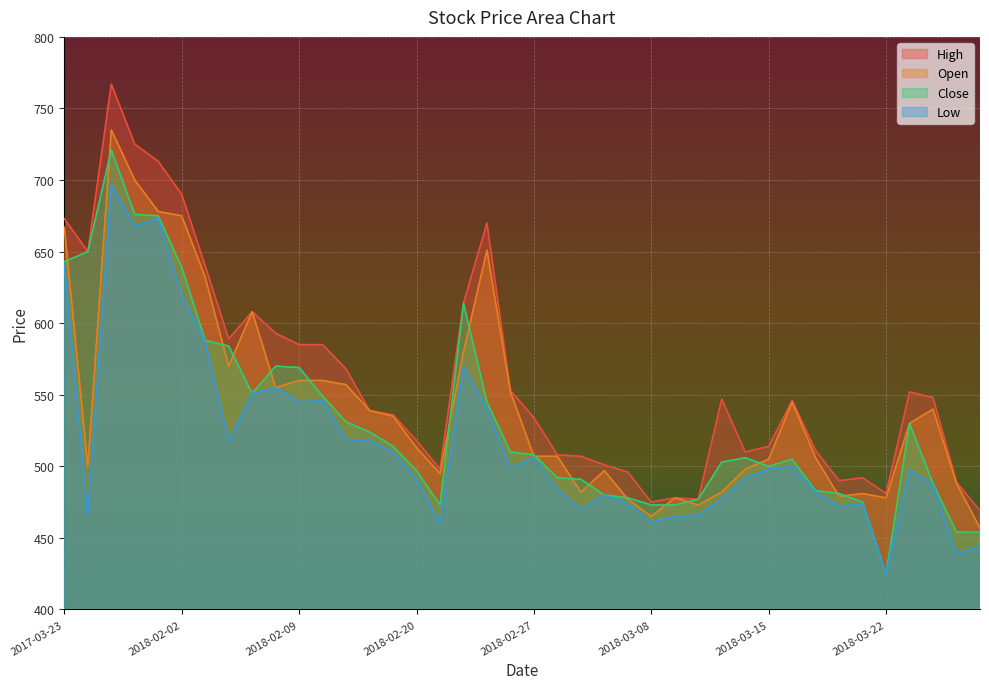

Rank the categories by Close value from highest to lowest.

2018-01-30, 2018-01-31, 2018-02-01, 2018-01-29, 2017-03-23, 2018-02-02, 2018-02-22, 2018-02-05, 2018-02-06, 2018-02-08, 2018-02-09, 2018-02-07, 2018-02-12, 2018-02-23, 2018-02-13, 2018-04-13, 2018-02-14, 2018-02-19, 2018-02-26, 2018-02-27, 2018-03-14, 2018-03-16, 2018-03-13, 2018-03-15, 2018-02-20, 2018-02-28, 2018-03-02, 2018-04-16, 2018-03-19, 2018-03-20, 2018-03-05, 2018-03-06, 2018-03-12, 2018-03-21, 2018-02-21, 2018-03-08, 2018-03-09, 2018-04-17, 2018-04-18, 2018-03-22